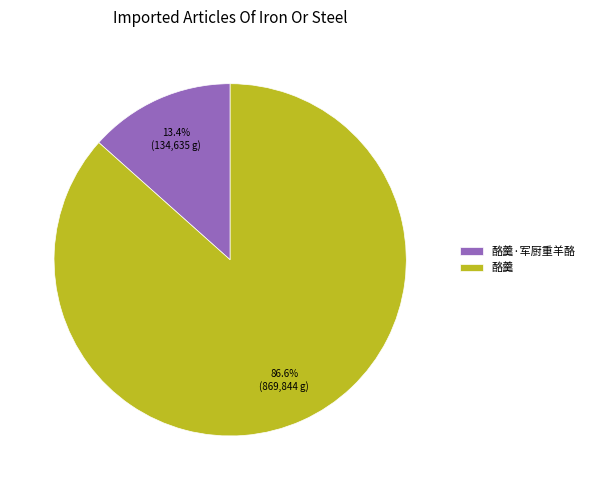

Approximately how many times larger is the value at 酪羹 compared to 酪羹·军厨重羊酪?

6.5